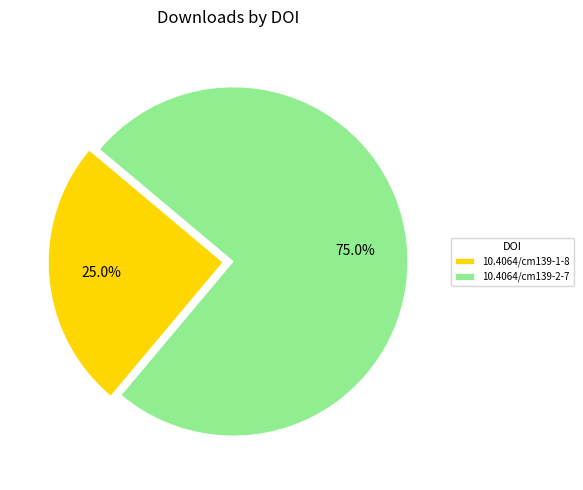

Count the number of slices in the pie.

2